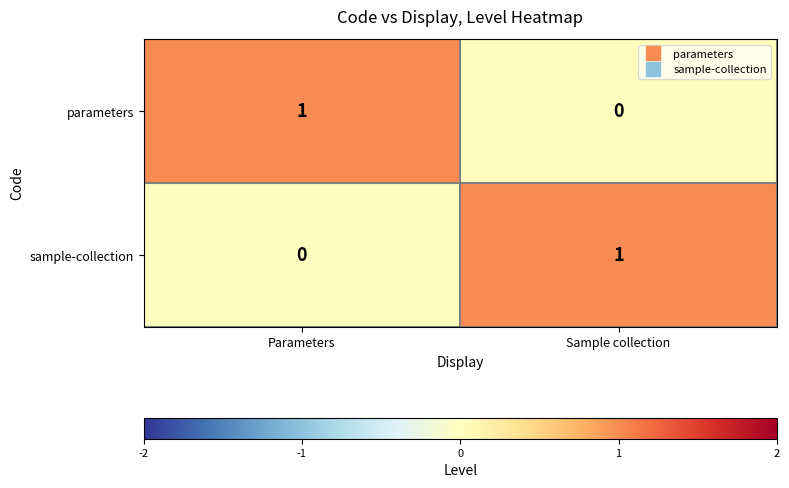

How many series are shown in this chart?

2